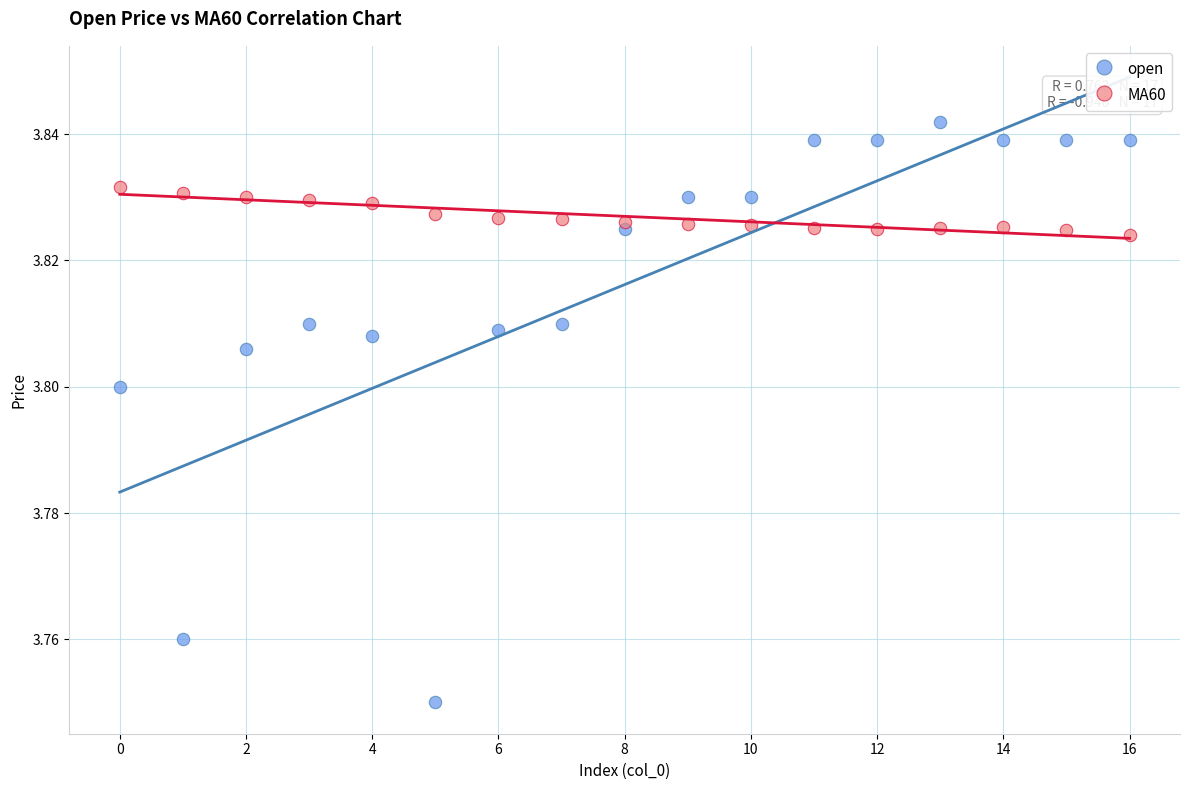

Which series contains the lowest Y value?

open